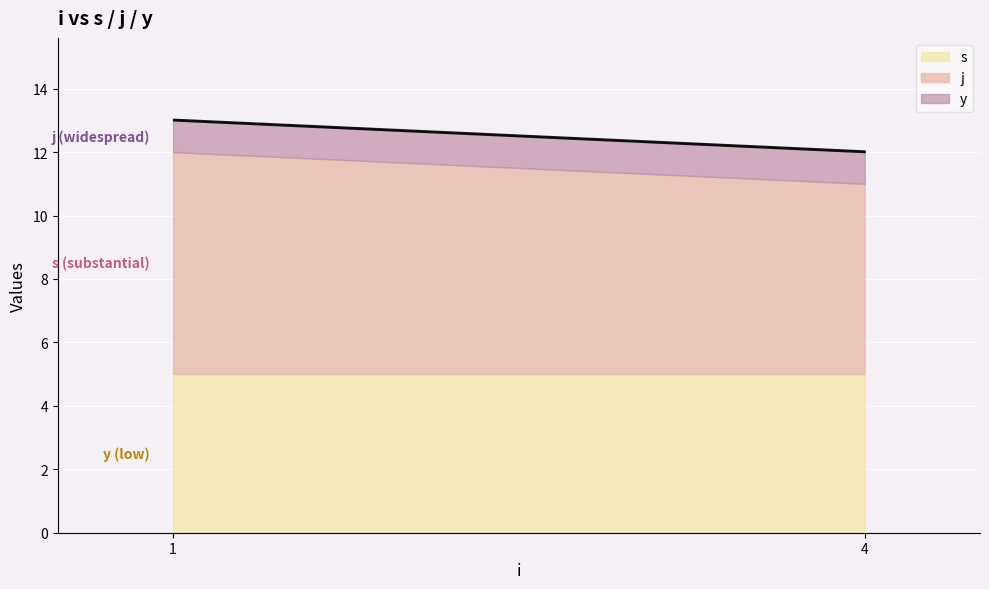

What is the highest value of the y series?

1